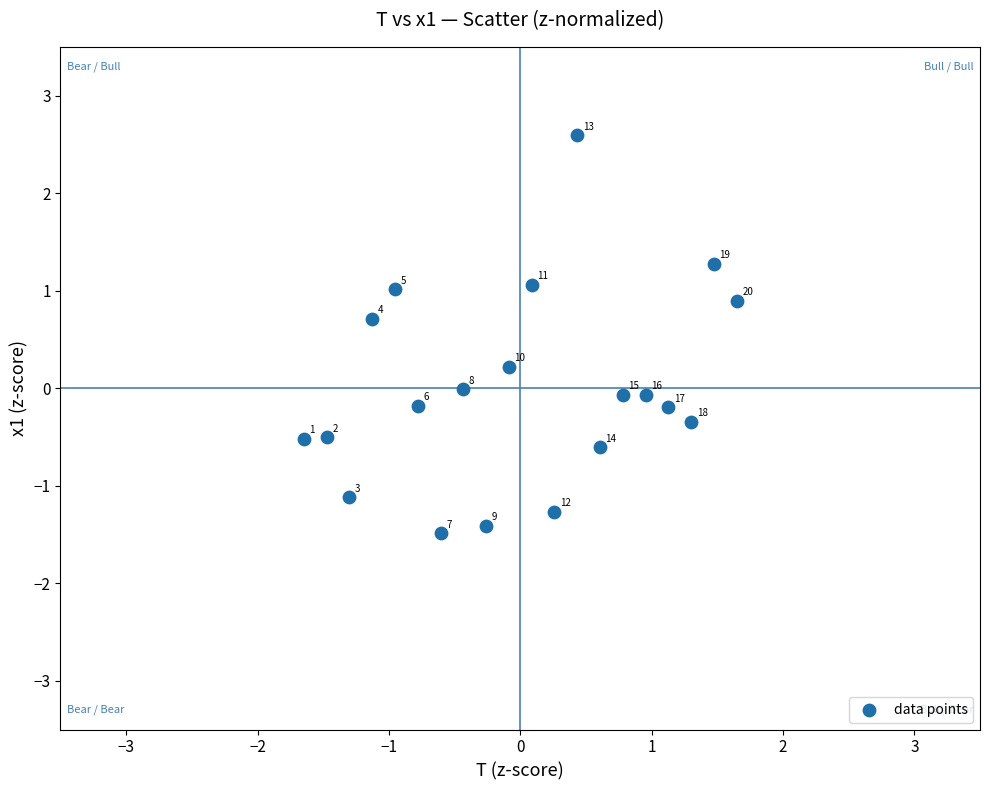

What is the range of X values (max minus min)?

3.3